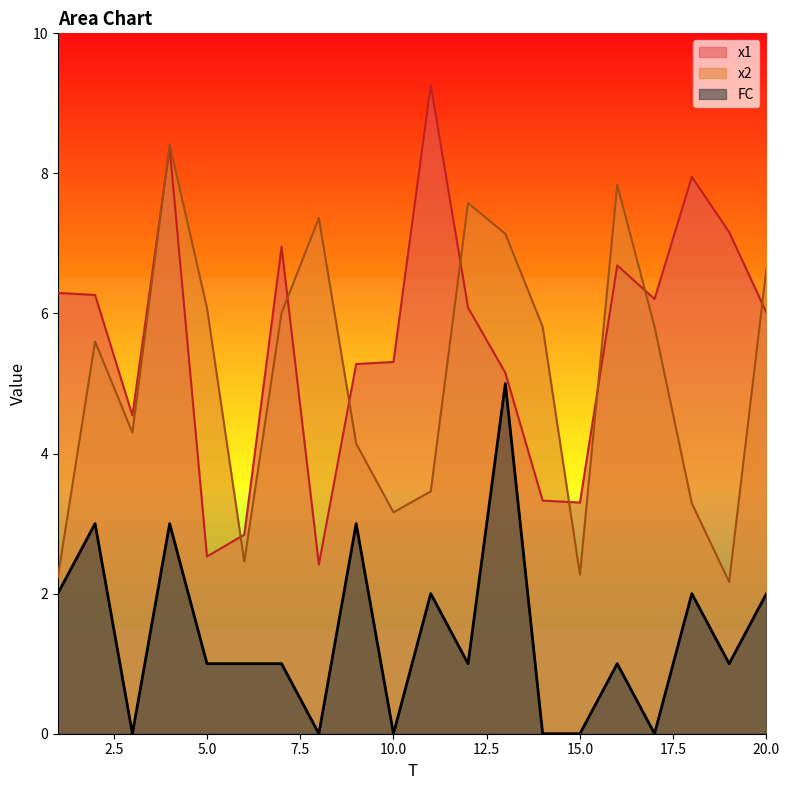

True or false: x2 has more than 0 interior local peaks.

True